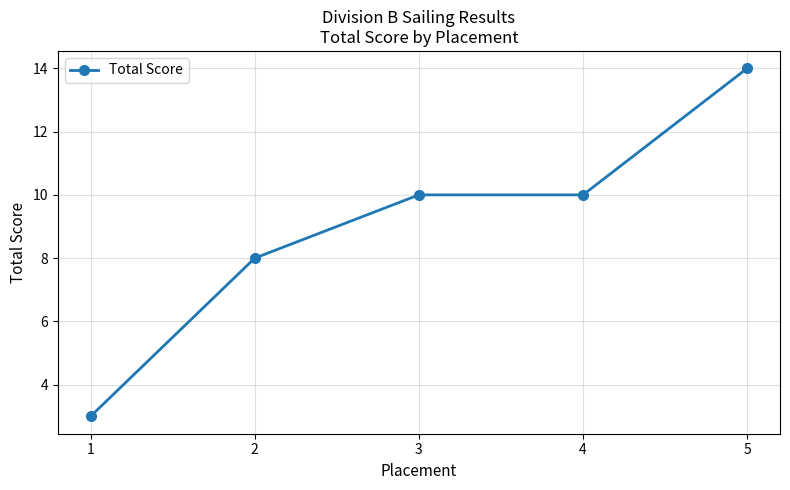

What is the sum of the values at 5 and 1?

17